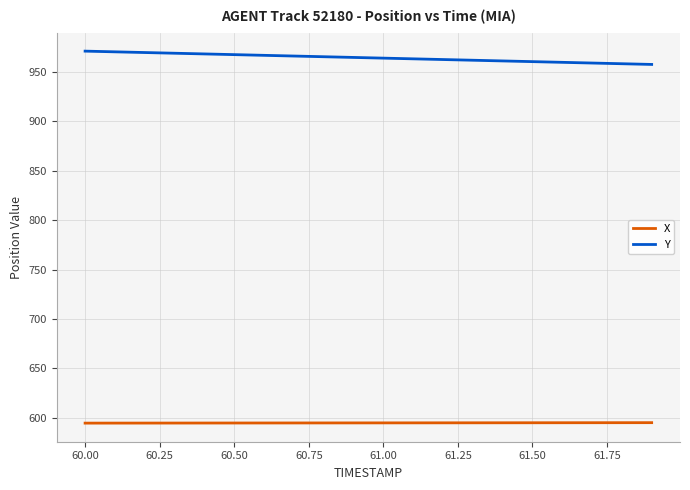

What is the minimum value shown in the chart?

594.7